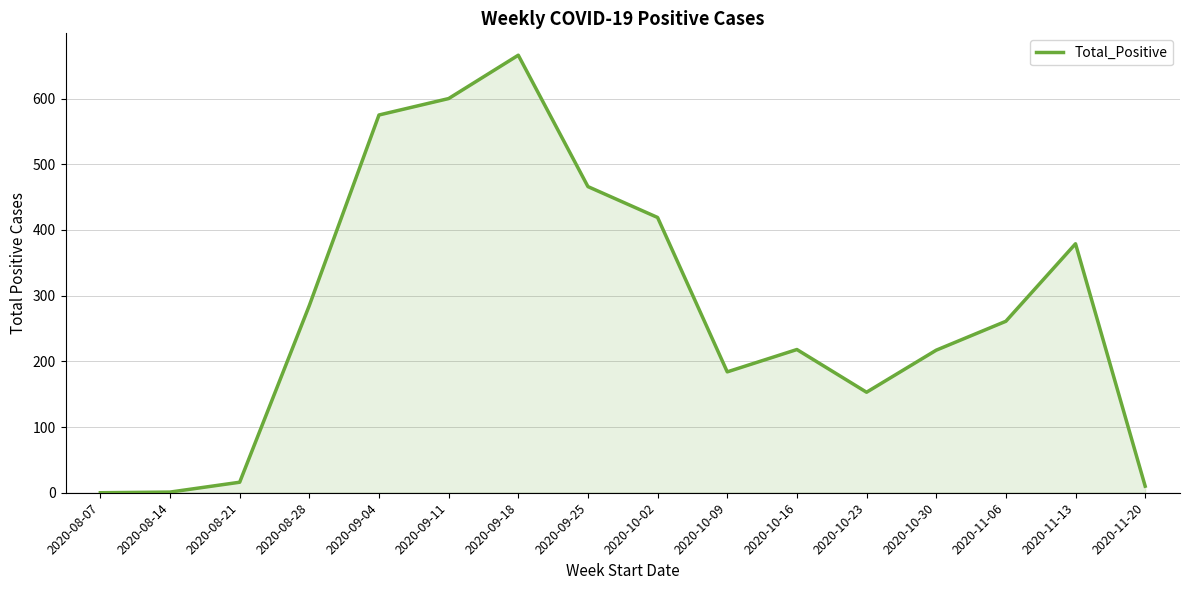

What is the difference between the maximum and minimum values?

666